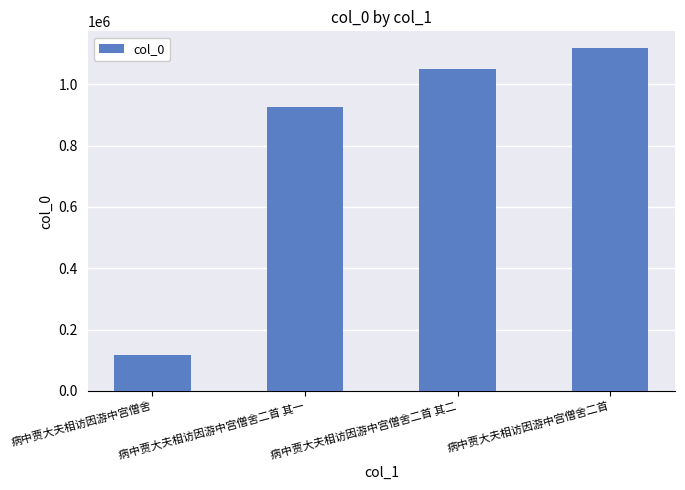

At which label is the value closest to 617479?

病中贾大夫相访因游中宫僧舍二首 其一